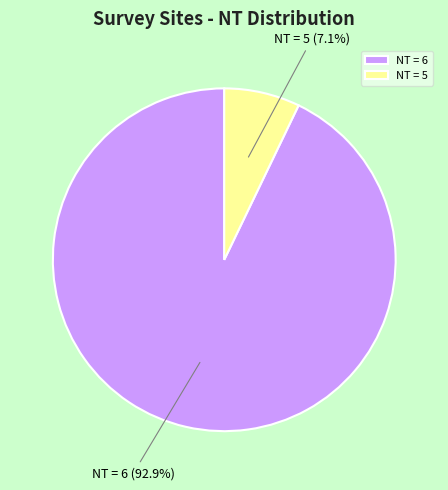

Between NT = 6 and NT = 5, which is larger?

NT = 6